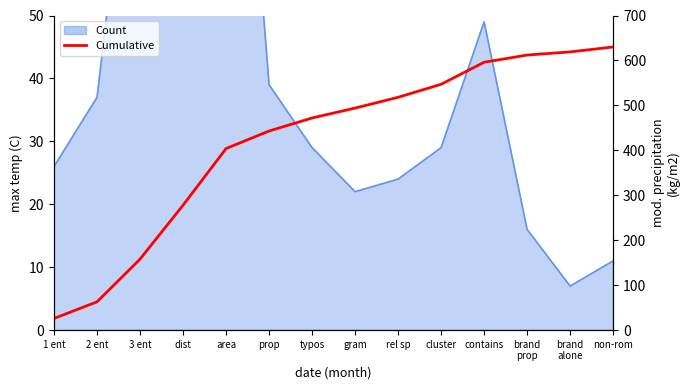

What is the label of the 4th point from the left?

dist